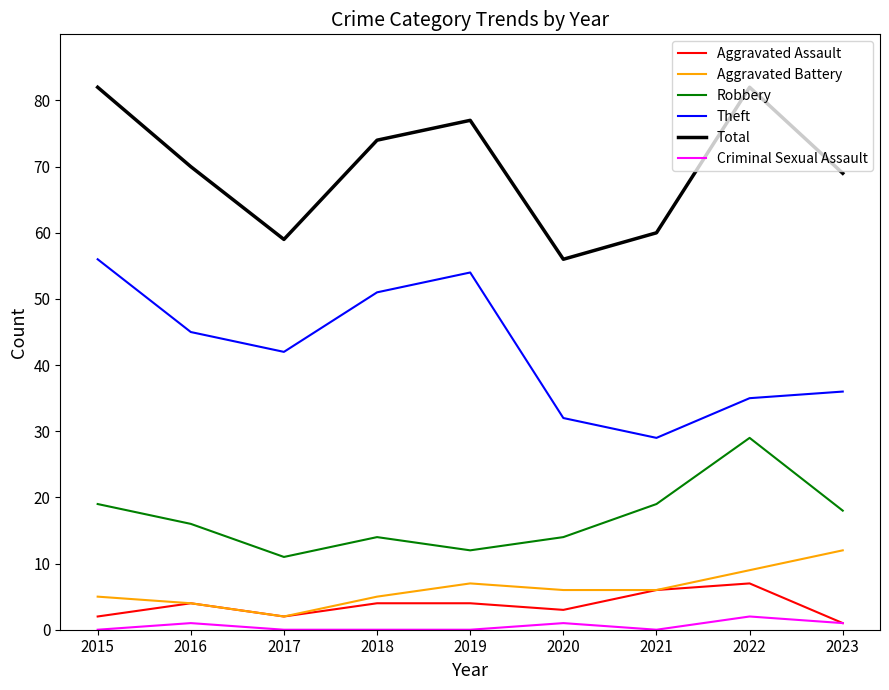

List the series in order of their peak value, lowest first.

Criminal Sexual Assault, Aggravated Assault, Aggravated Battery, Robbery, Theft, Total